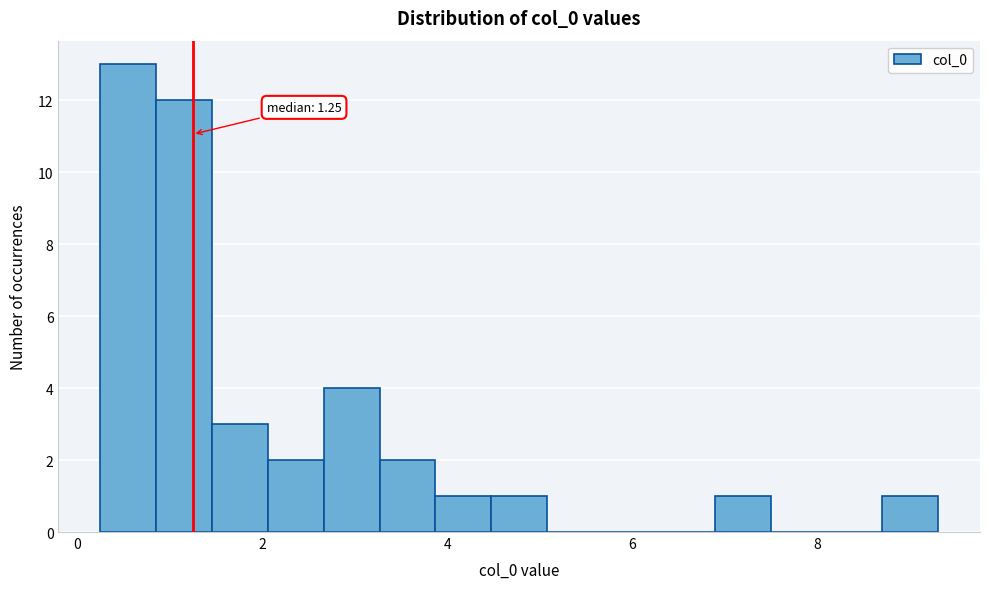

Around what value on the x-axis is the tallest bar? Give the approximate position of its centre, as read against the axis.

0.6